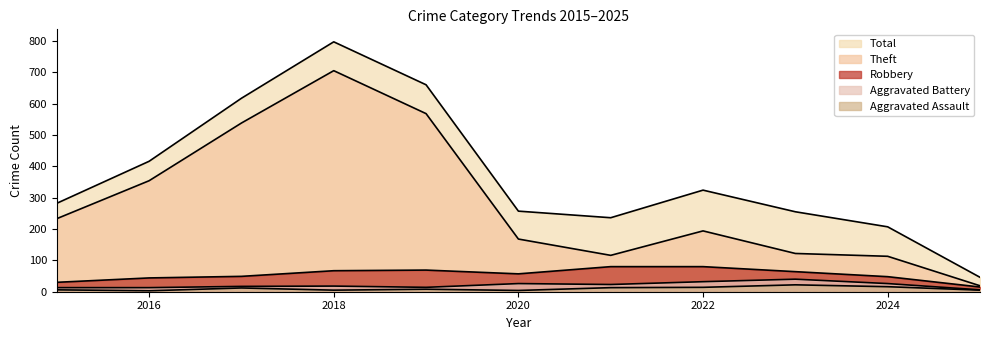

Which series changed the most between 2022 and 2023?

Theft